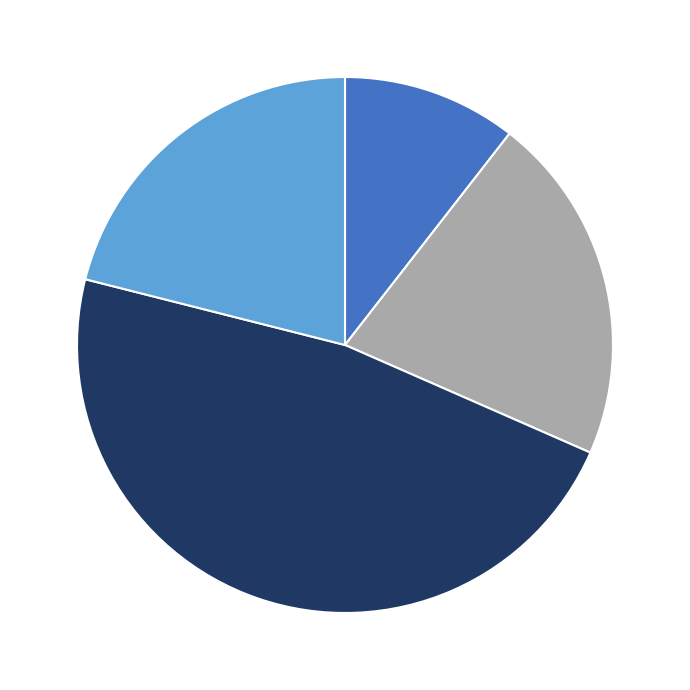

Is there a majority slice in this chart?

No